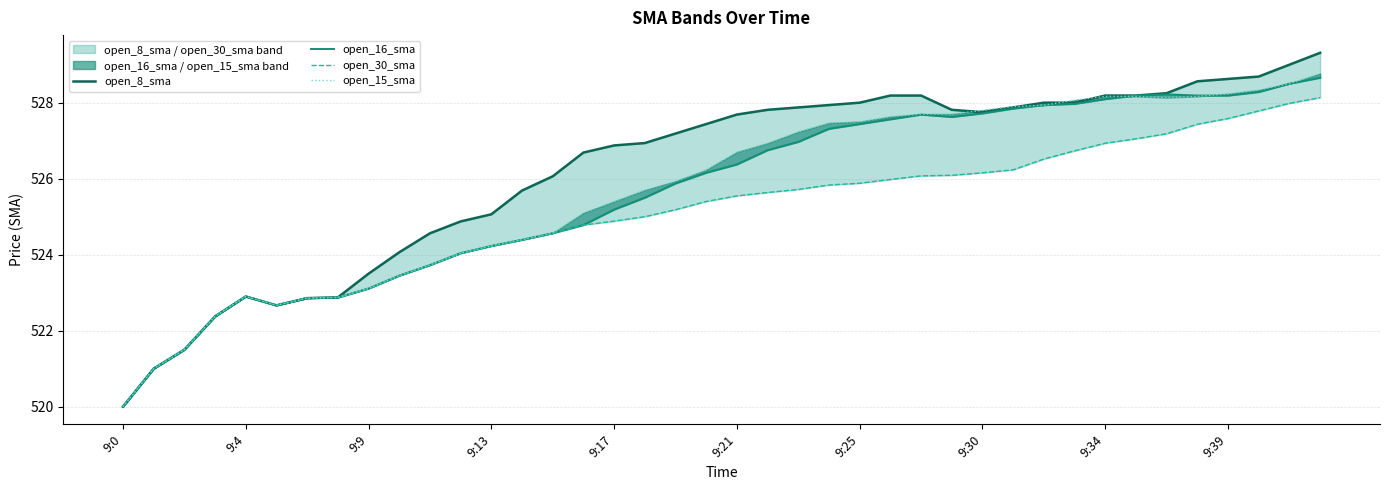

The open_15_sma series shows 729.0 at 33. True or false?

False